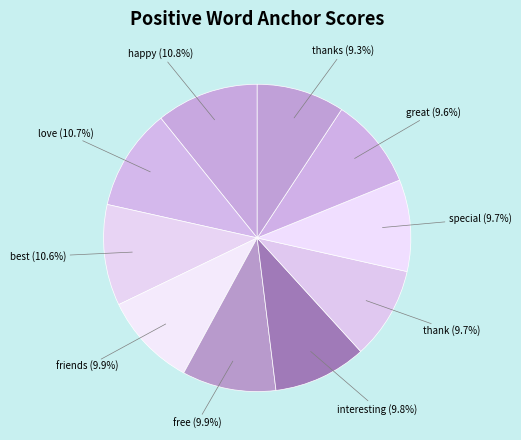

Is the sum of interesting and thanks greater than half?

No